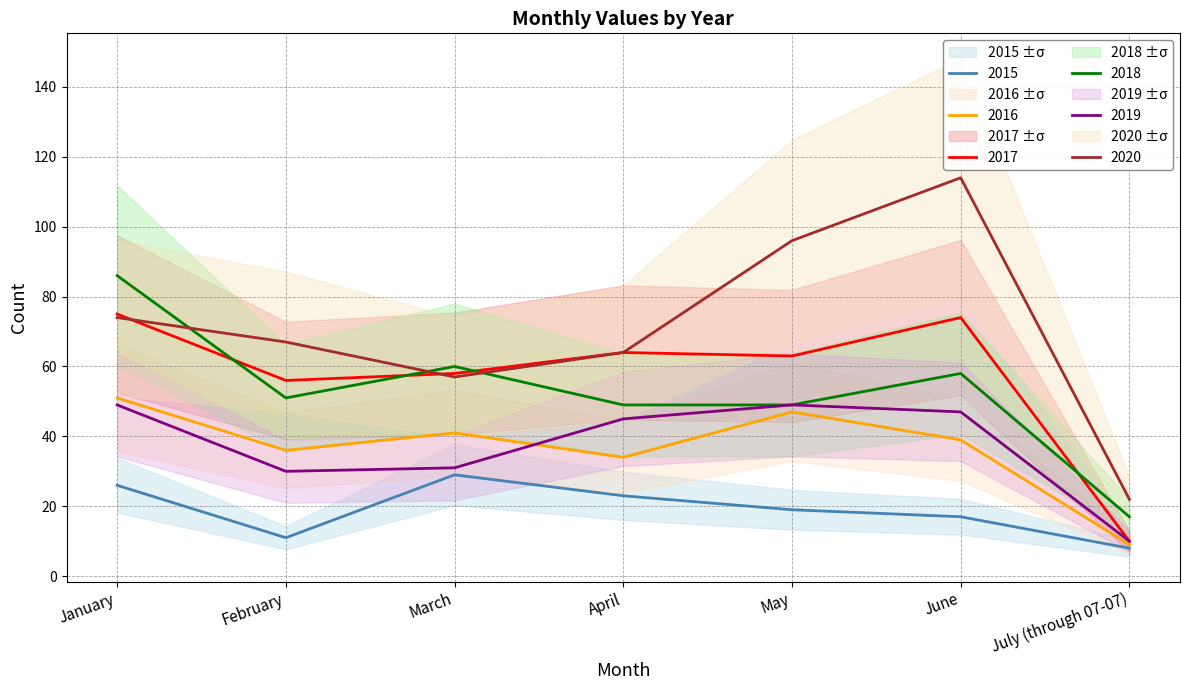

In 2019, how many points are higher than both neighbors (excluding endpoints)?

1